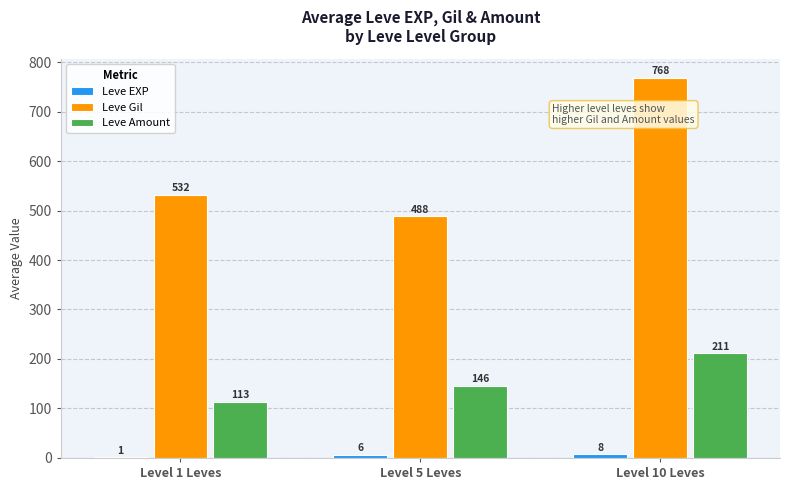

Is it true that Leve Gil equals 768.3 at Level 10 Leves?

True